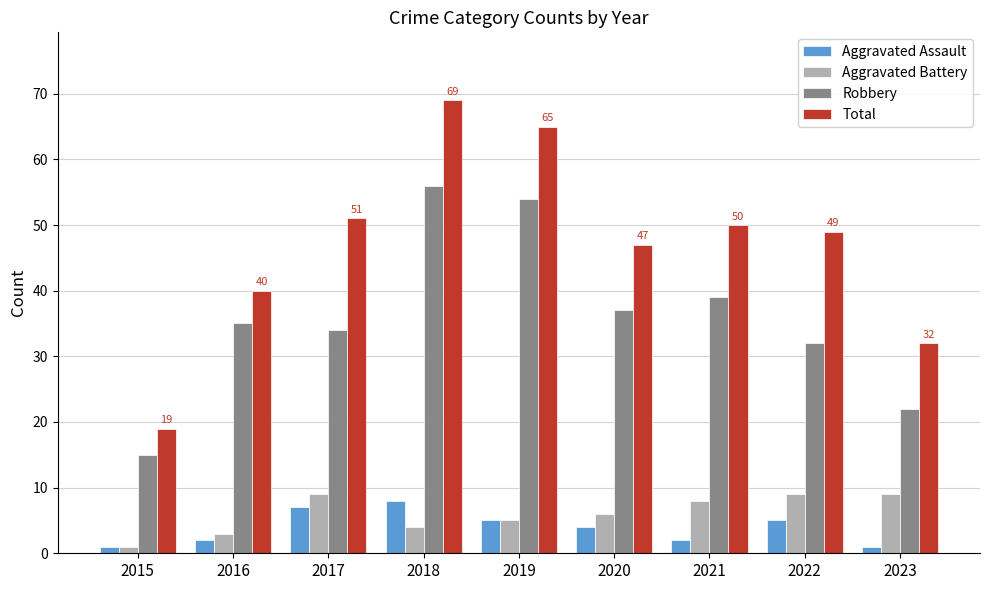

What is the value of the Aggravated Battery bar at the 4th from the left?

4